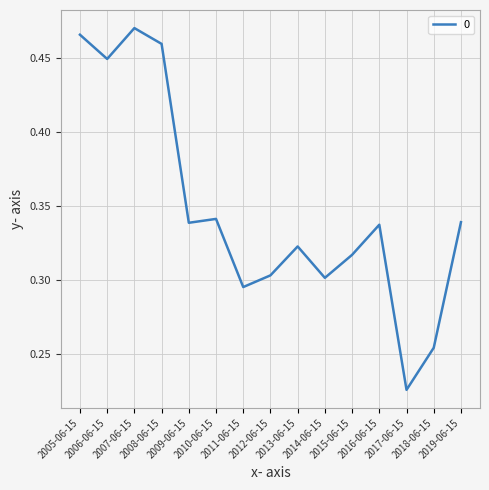

The value at 2007-06-15 is 0.8. True or false?

False